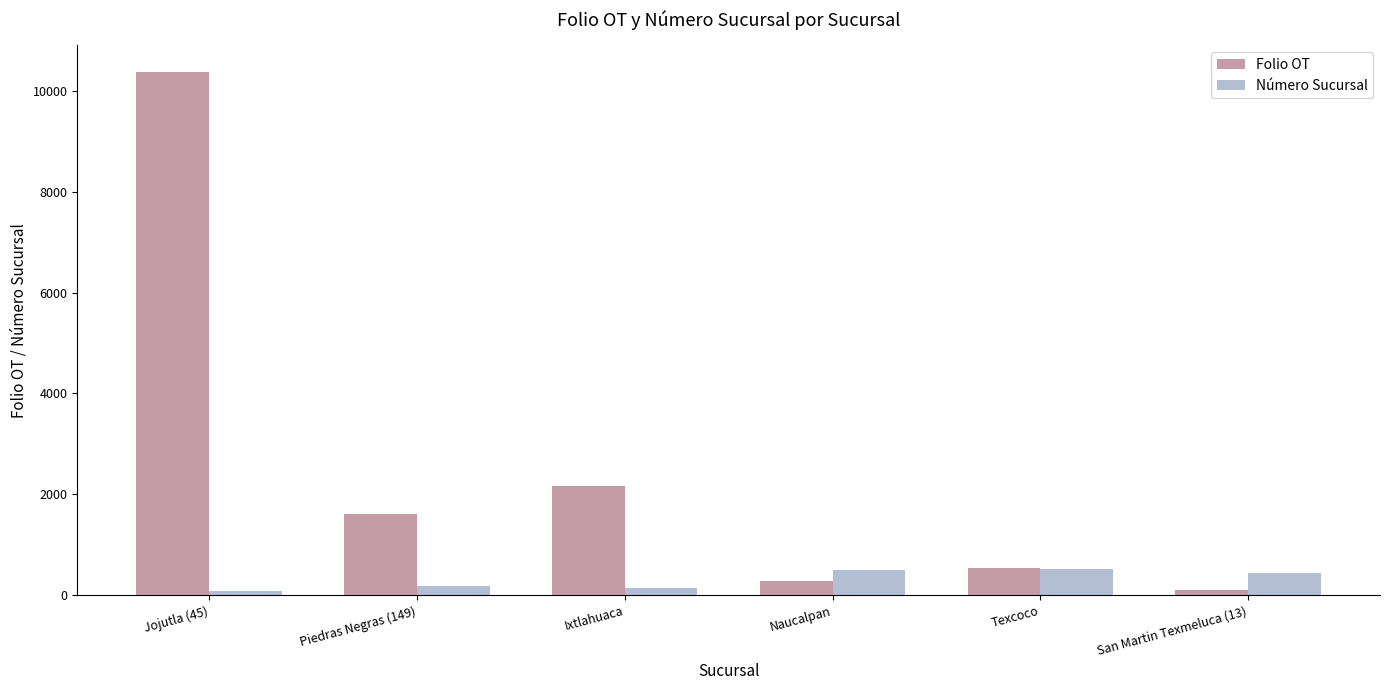

What is the label of the 4th bar from the right?

Ixtlahuaca